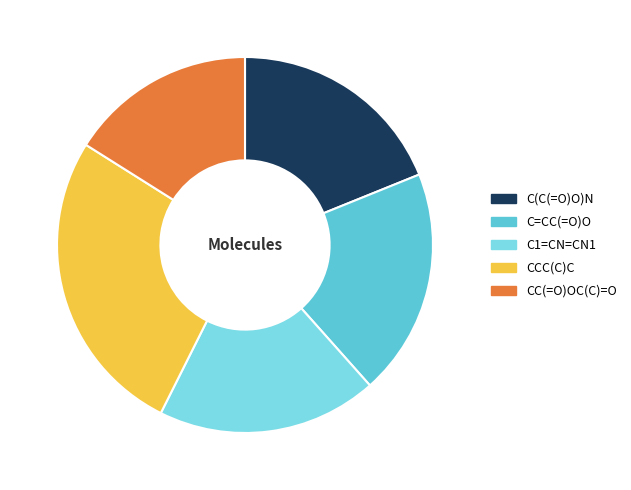

Which slice is the smallest?

CC(=O)OC(C)=O